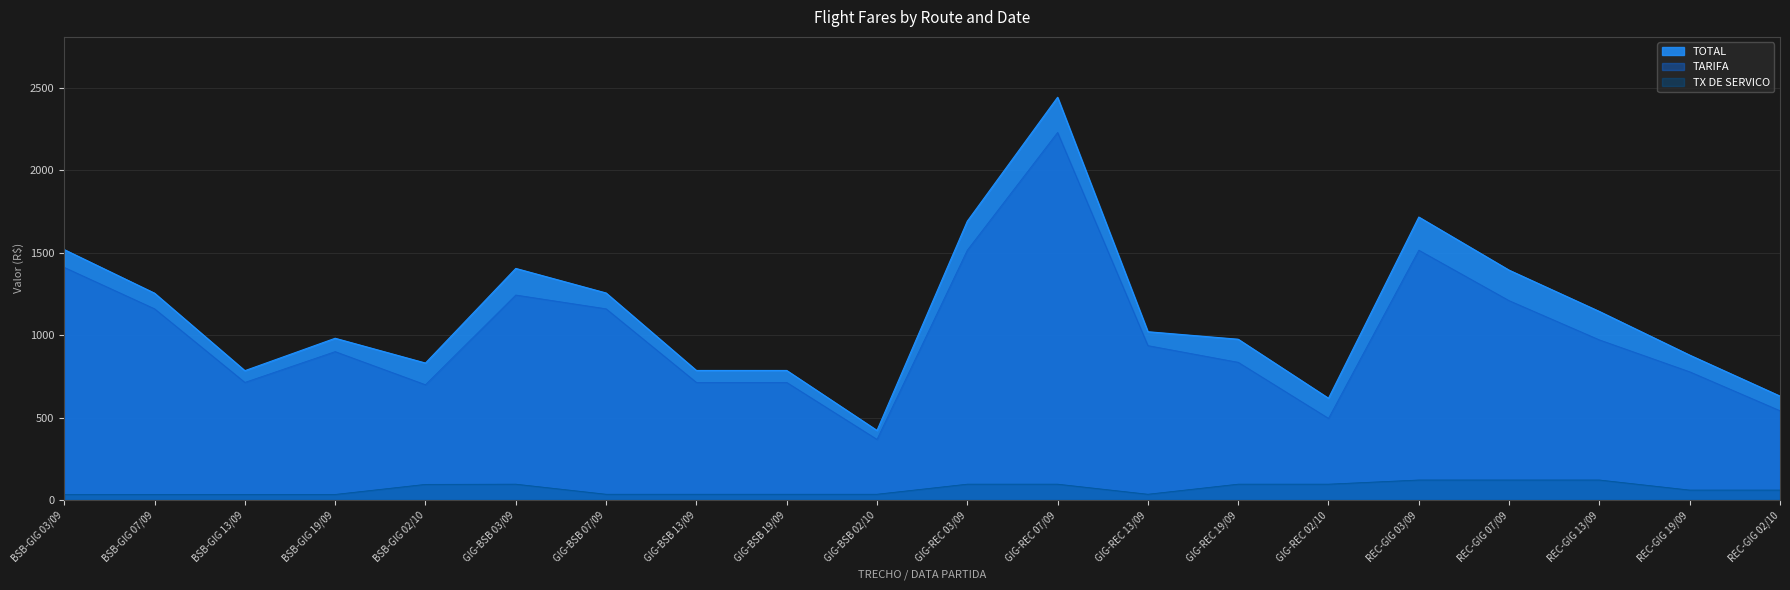

What is the maximum value for TARIFA?

2229.7